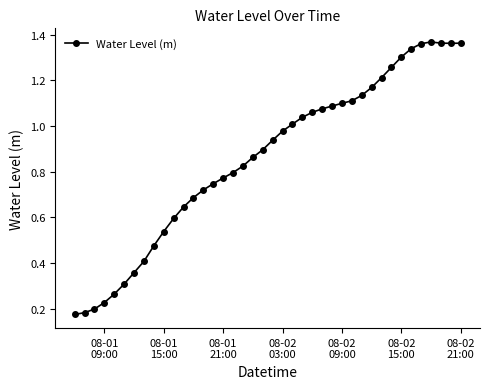

What is the sum of all values?

34.3